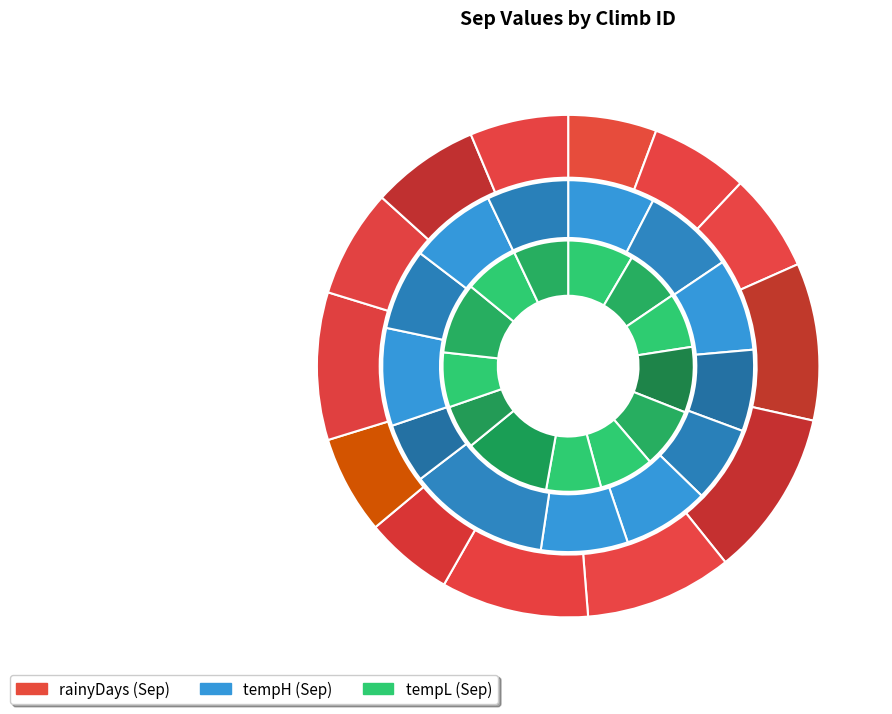

Combined, what portion of the pie is climbId_17 and climbId_10?

13.3%